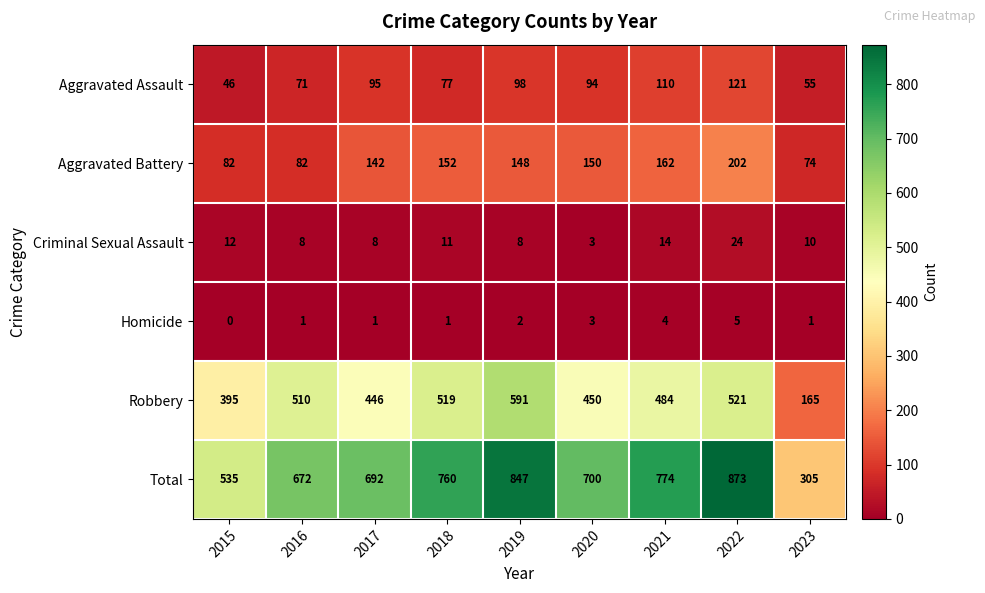

What is the sum of all Criminal Sexual Assault values?

98